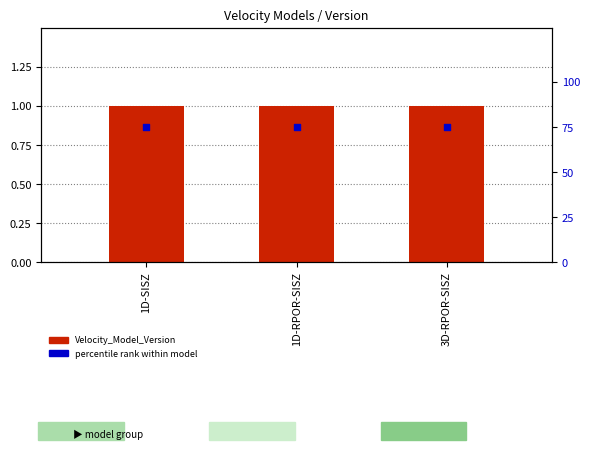

Is the value of percentile rank within model at 1D-RPOR-SISZ greater than the value of Velocity_Model_Version at 3D-RPOR-SISZ?

Yes